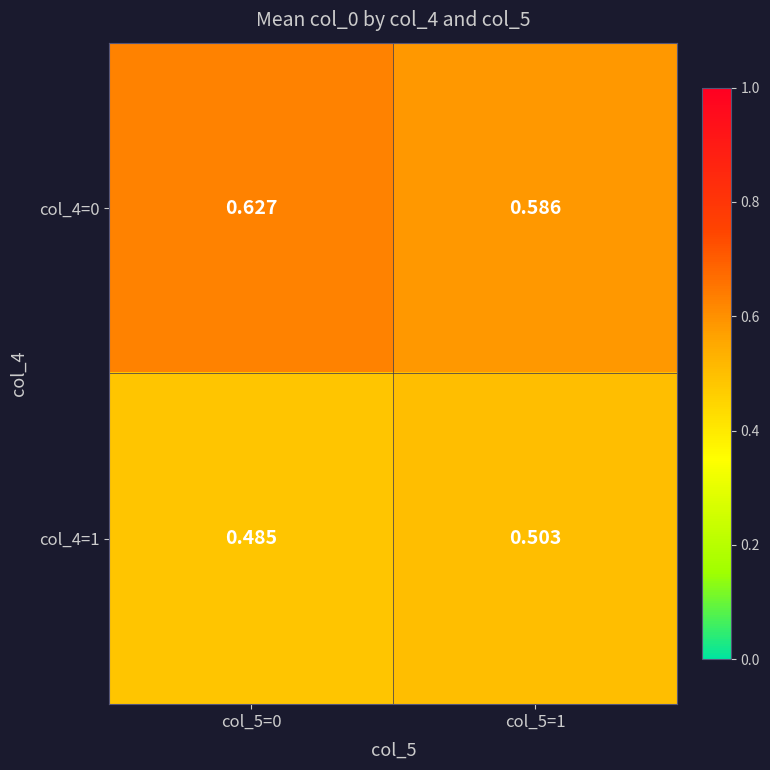

Is the value of col_4=1 at col_5=0 greater than the value of col_4=0 at col_5=1?

No